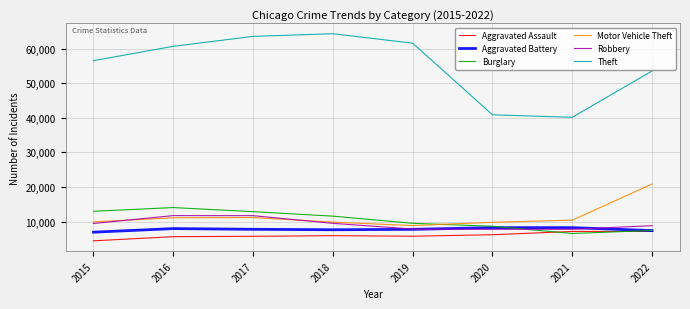

Which series has the largest range (max minus min)?

Theft